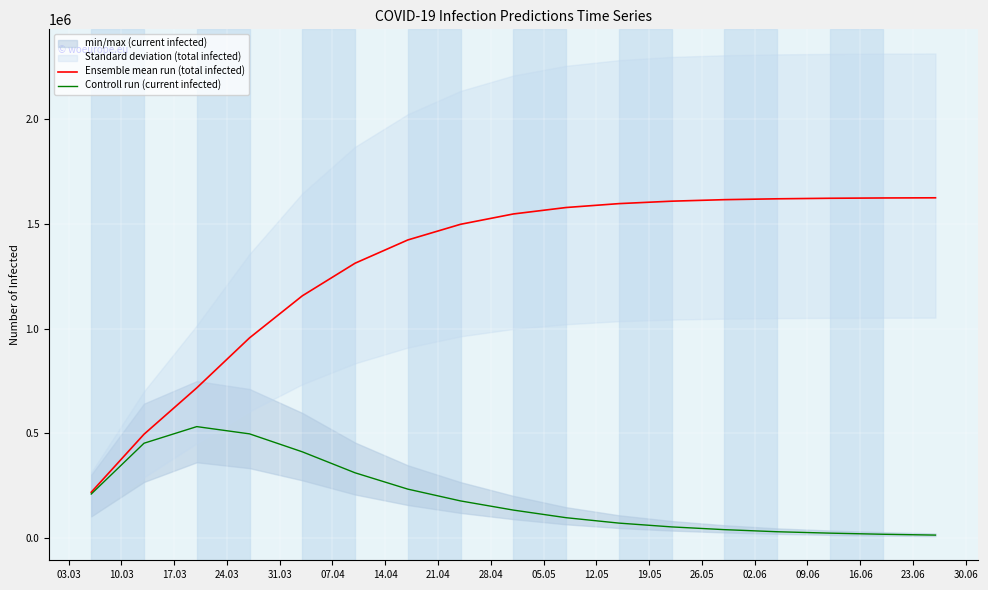

True or false: Ensemble mean run (total infected) and Controll run (current infected) intersect in this chart.

False